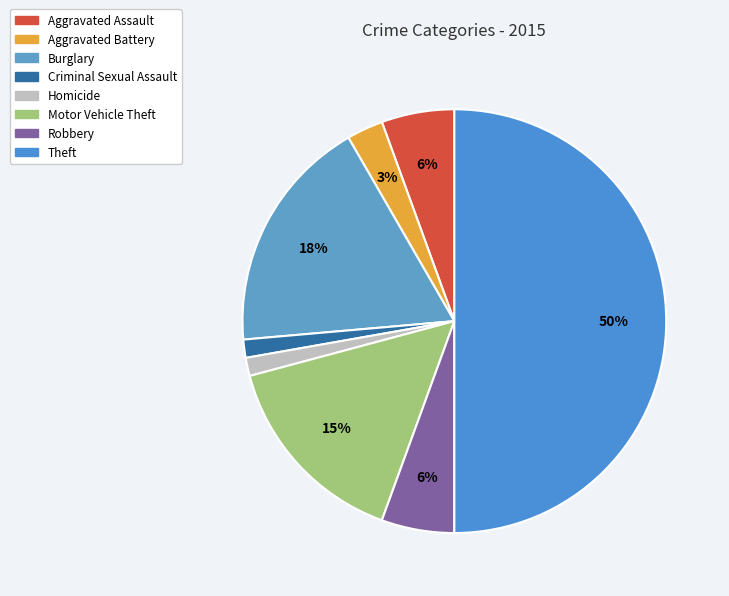

How many segments does this pie chart have?

8